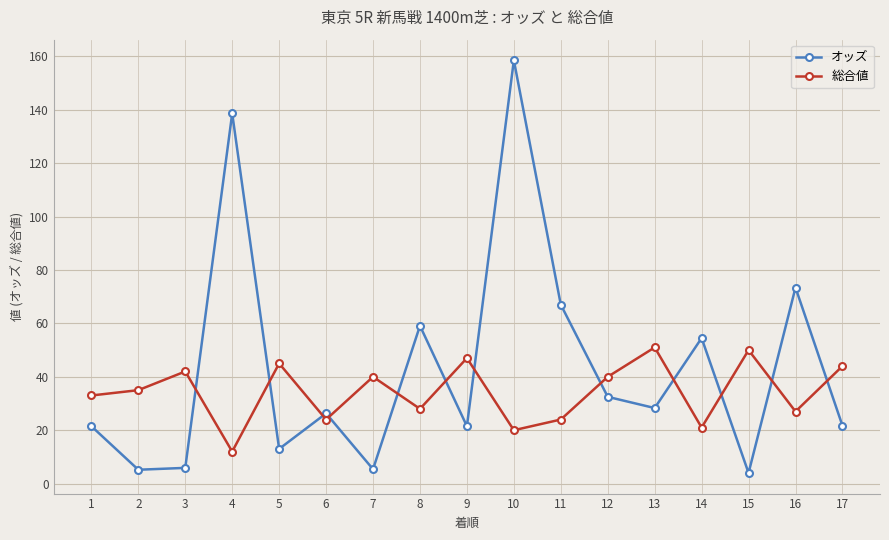

Which series ends up on top after the final intersection of オッズ and 総合値?

総合値